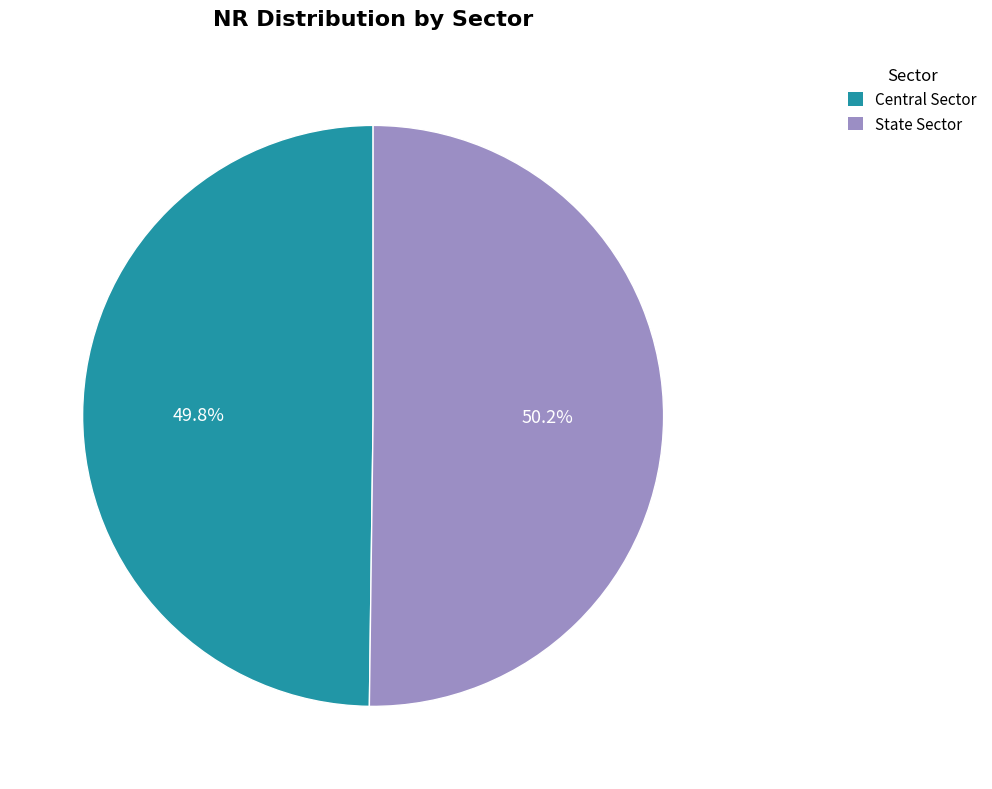

Combined, do State Sector and Central Sector account for over 50%?

Yes